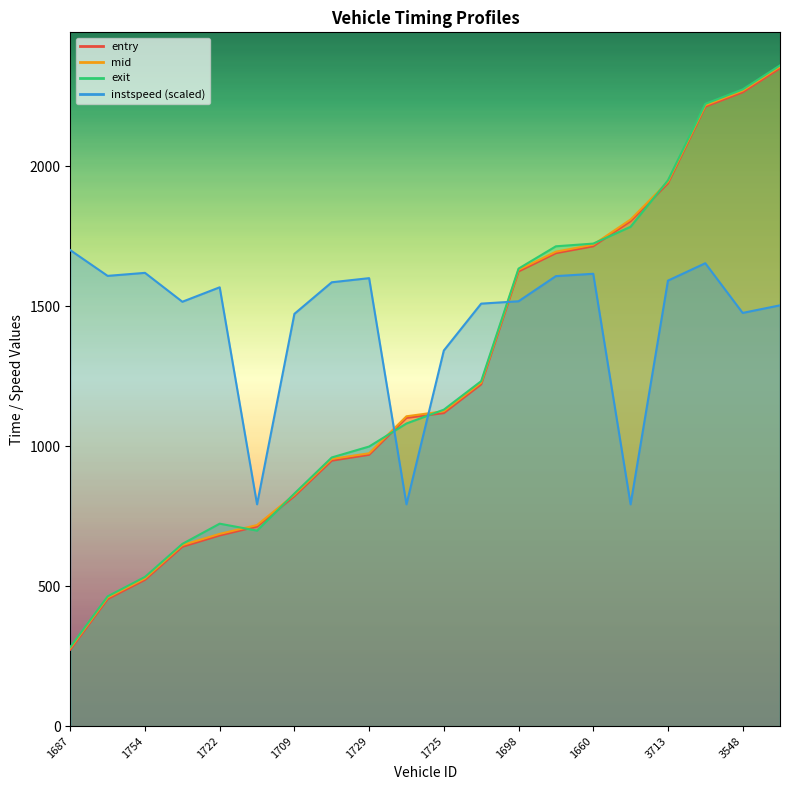

How many categories are shown in the chart?

20